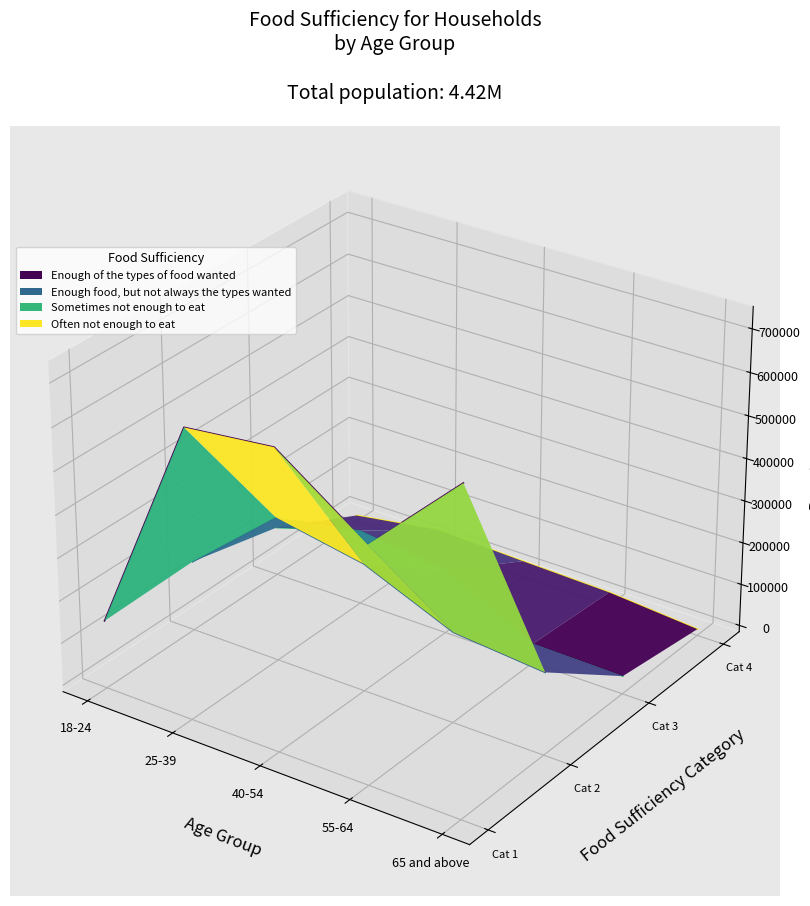

True or false: Enough food, but not always the types wanted has a value of -0.0 at 65 and above.

False